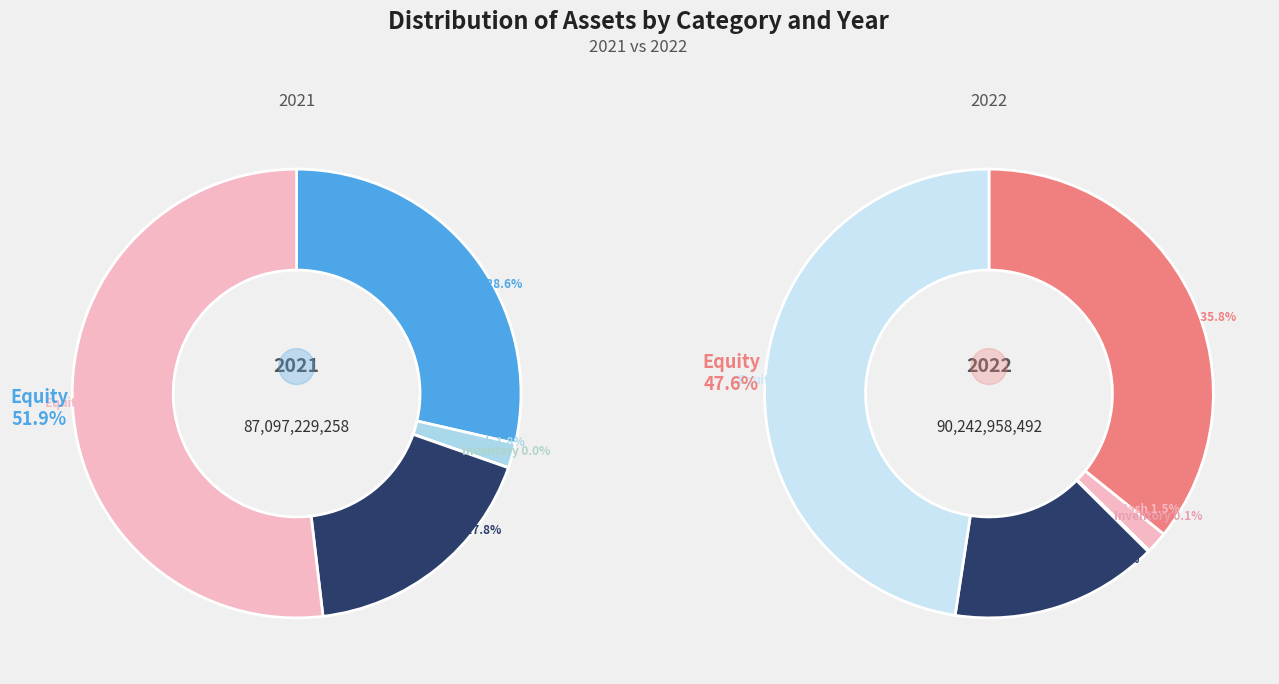

To the nearest percent, what portion does 1 represent?

50%